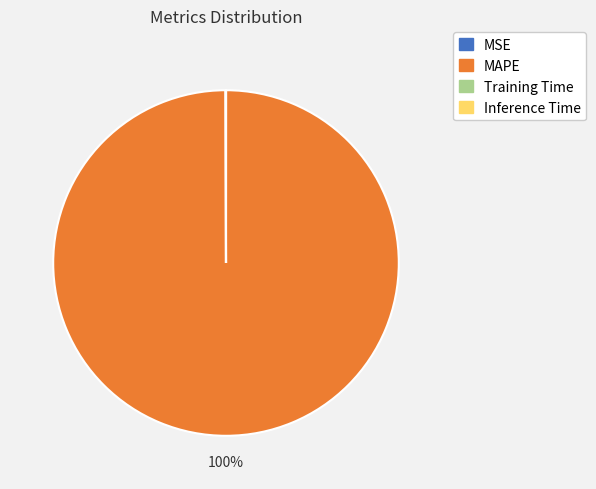

What is the largest slice in the pie chart?

MAPE